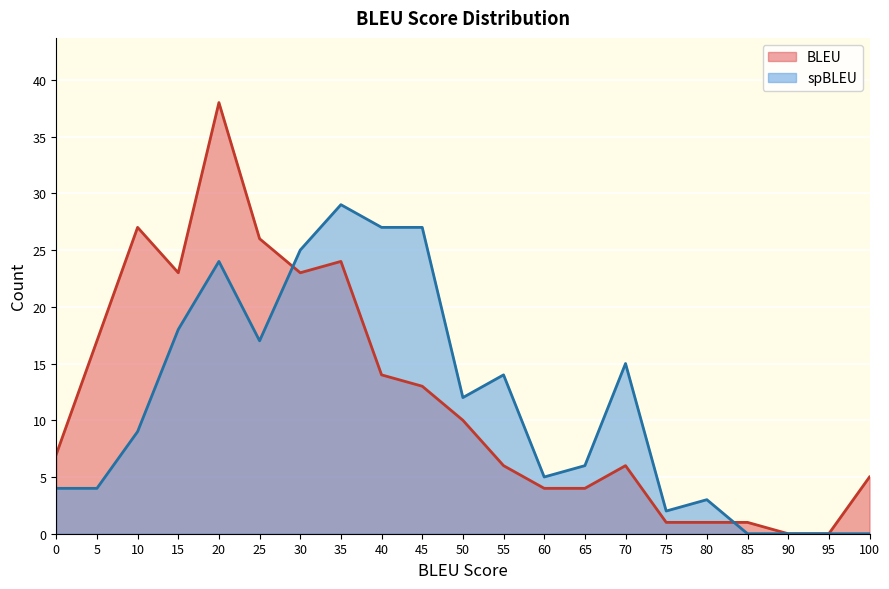

Which has a higher value, 15 or 80?

15